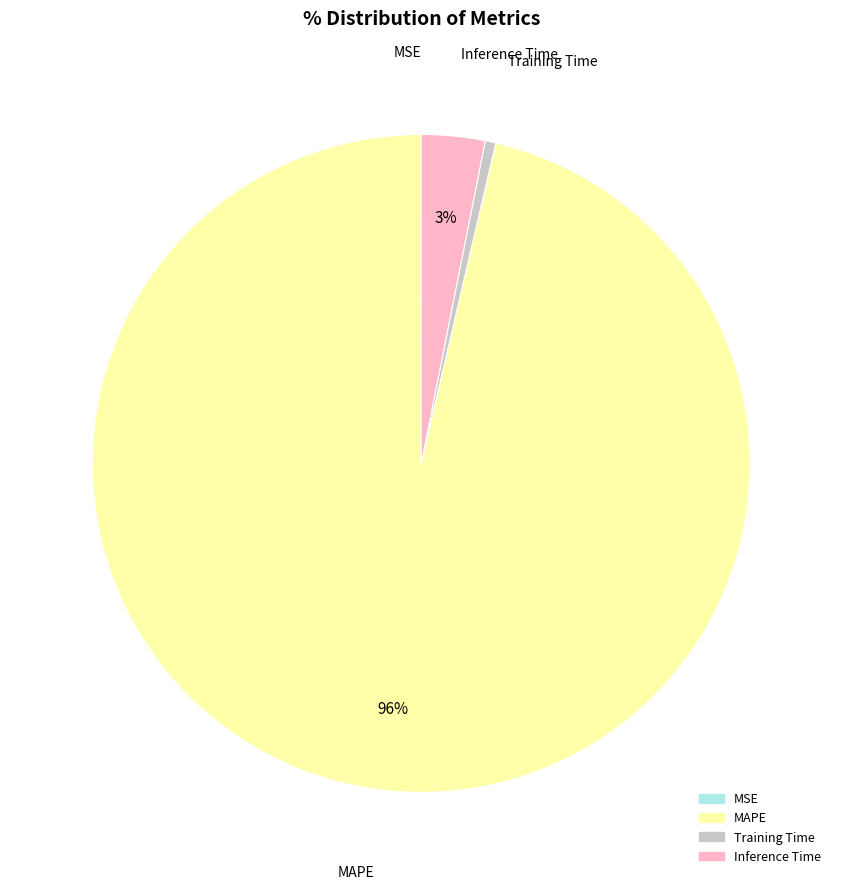

Between MAPE and Training Time, which is larger?

MAPE